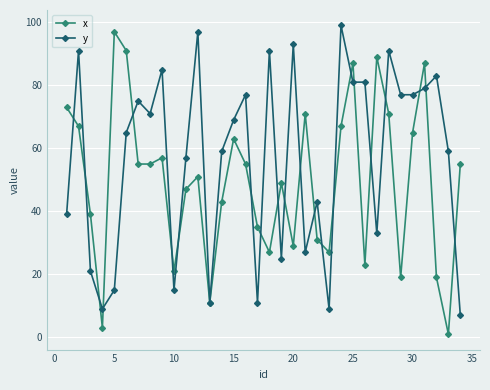

What is the minimum value for y?

7